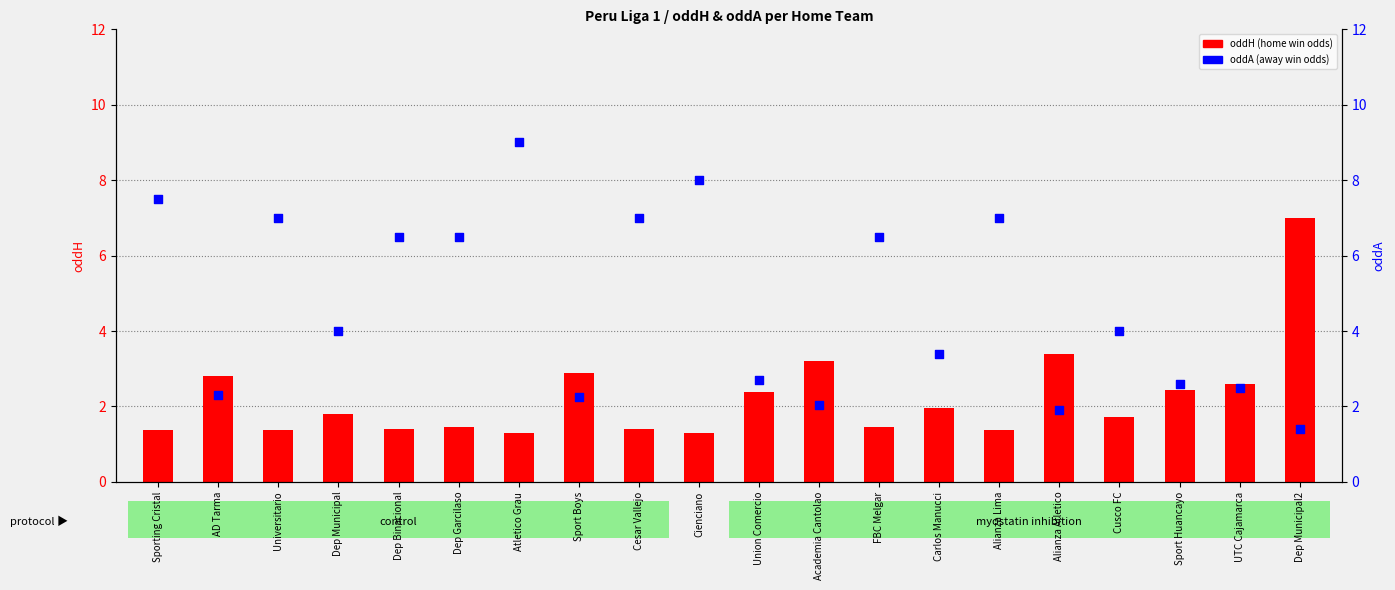

Which series has the largest Y range (max minus min)?

oddA